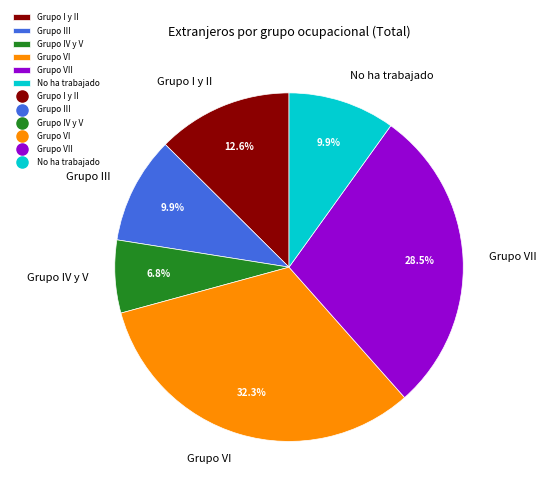

What percentage is the Grupo VI slice, to the nearest percent?

32%